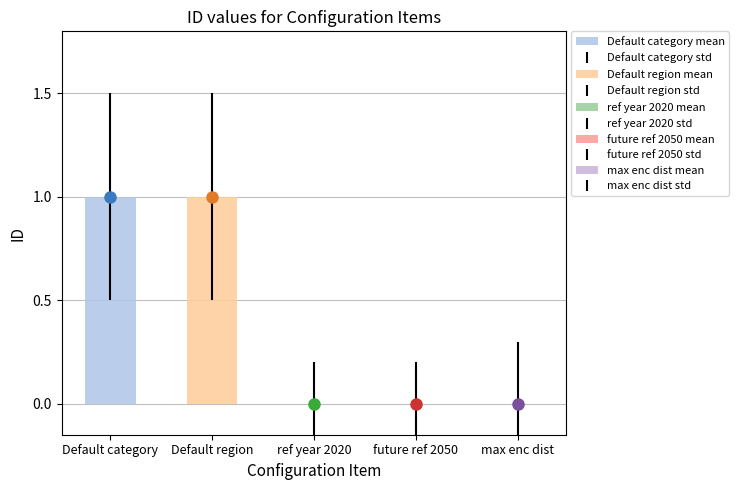

Where is the data nearest to the value 0?

2020